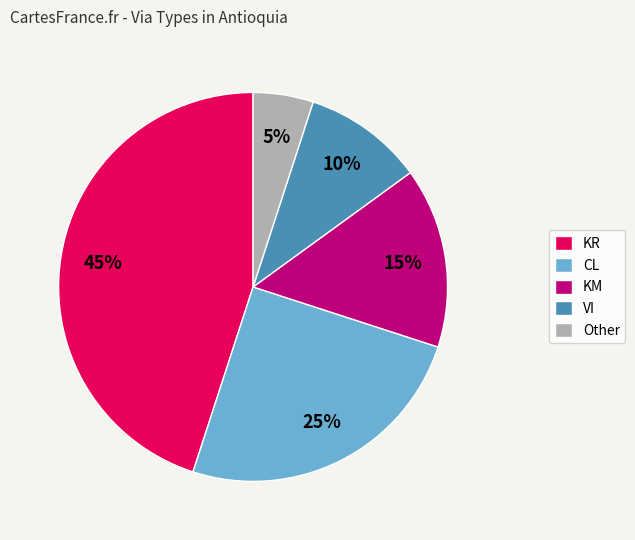

Is it true that VI is 24% of the pie?

False